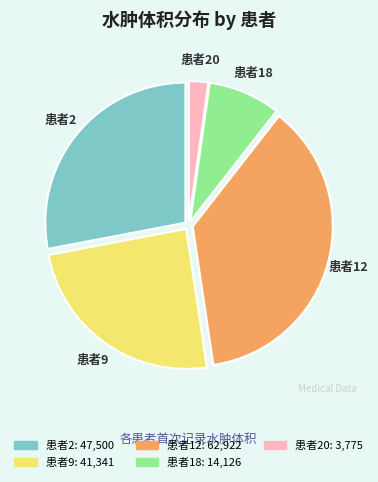

What is the smallest slice in the pie chart?

患者20